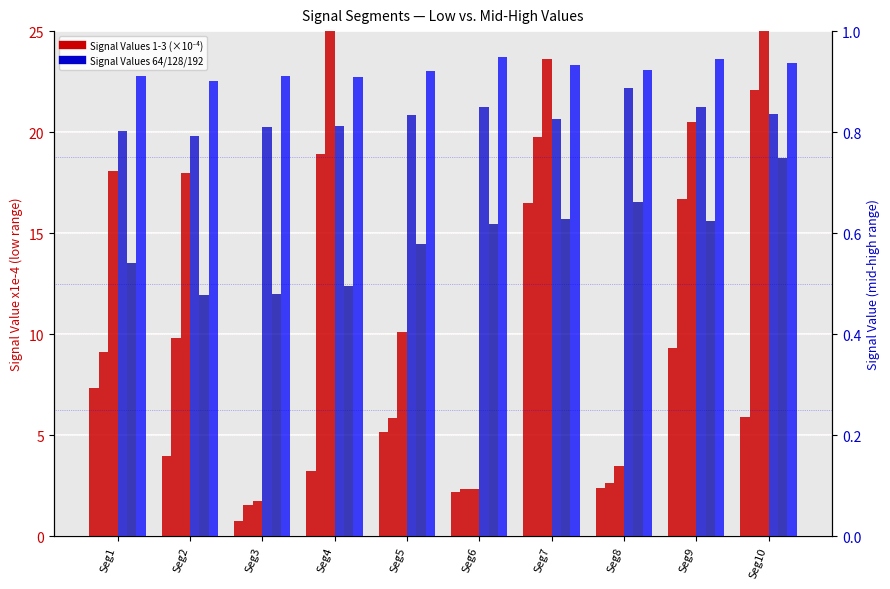

True or false: Signal_Value_128 has a value of 0.4 at Seg3.

False